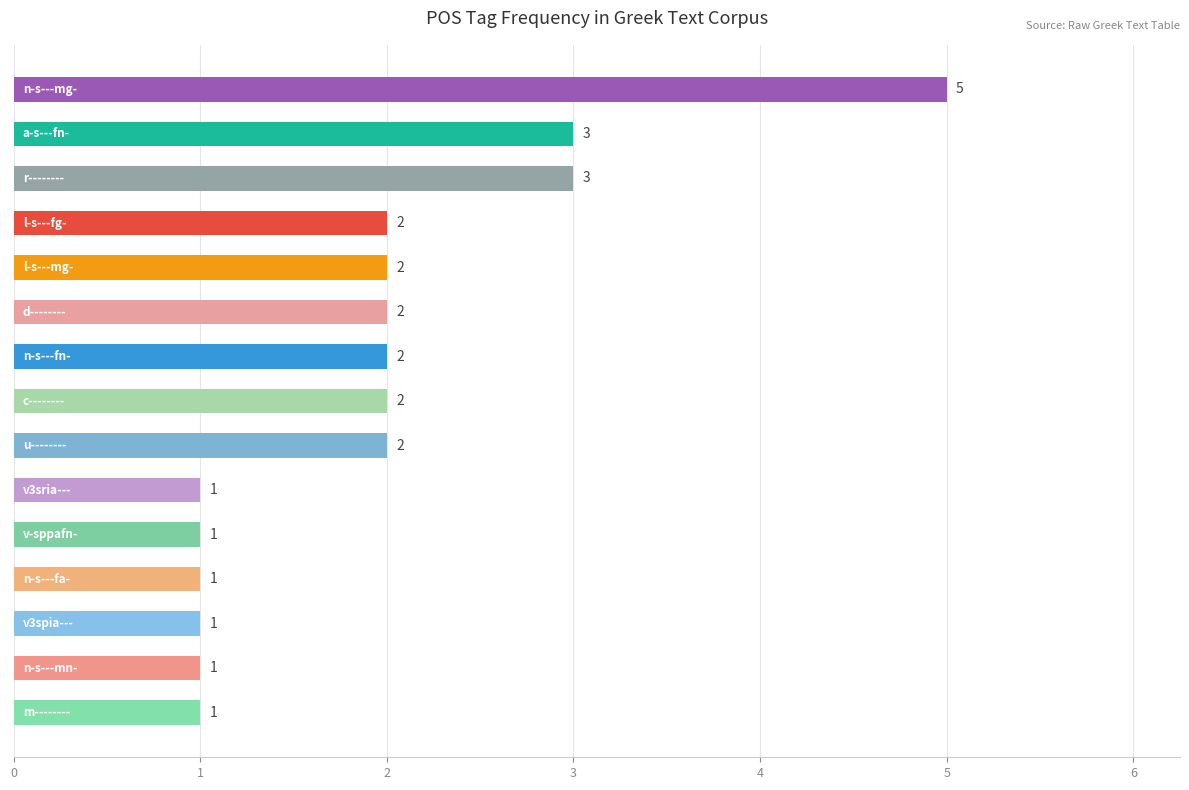

What is the smallest value displayed?

1